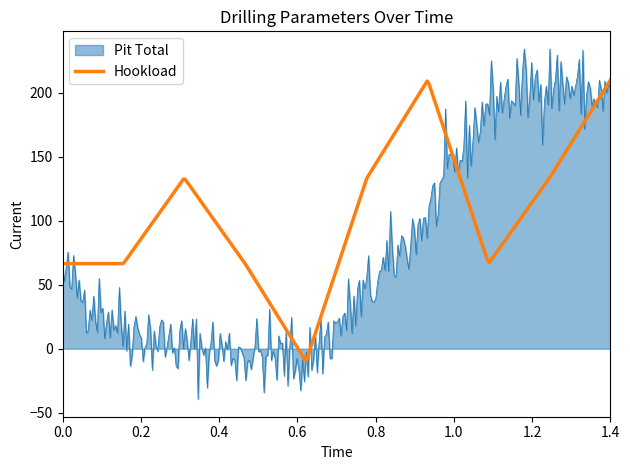

List the series in order of their overall mean, lowest first.

Pit Total, Hookload